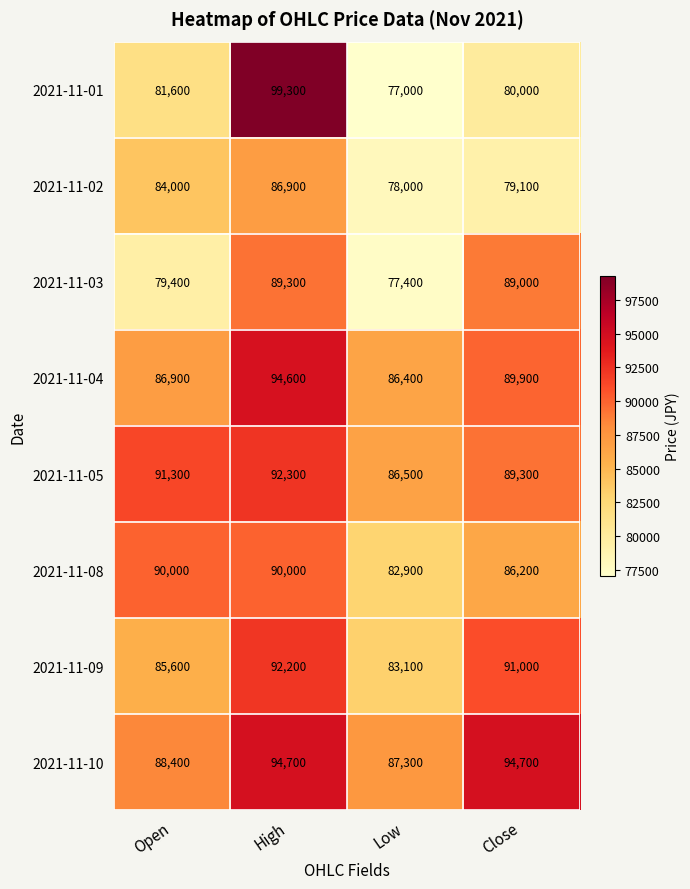

Which category has the lowest value across all series?

Low